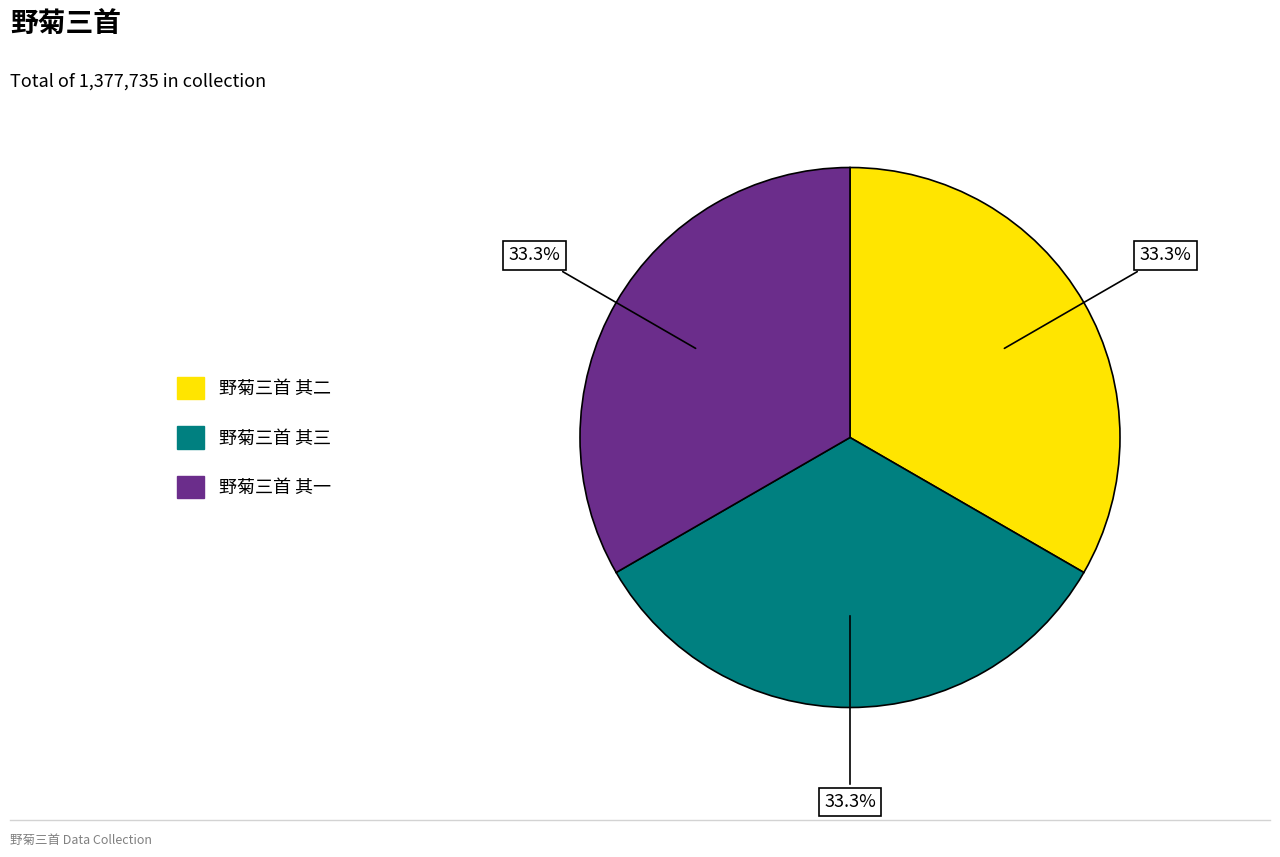

Approximately how many times larger is the value at 野菊三首 其一 compared to 野菊三首 其三?

1.0